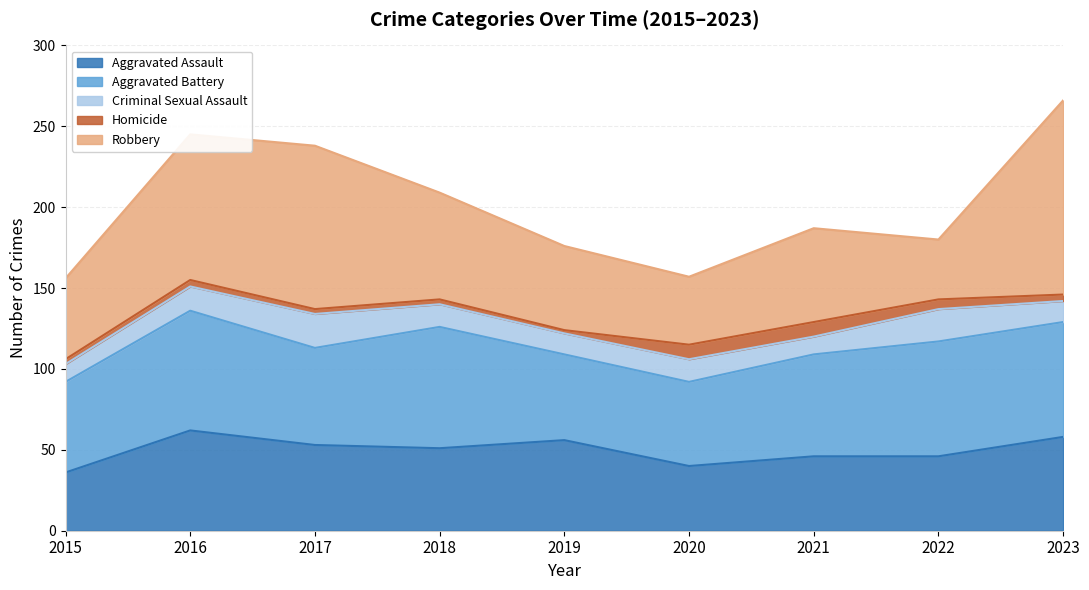

True or false: Criminal Sexual Assault and Robbery cross at least once.

False